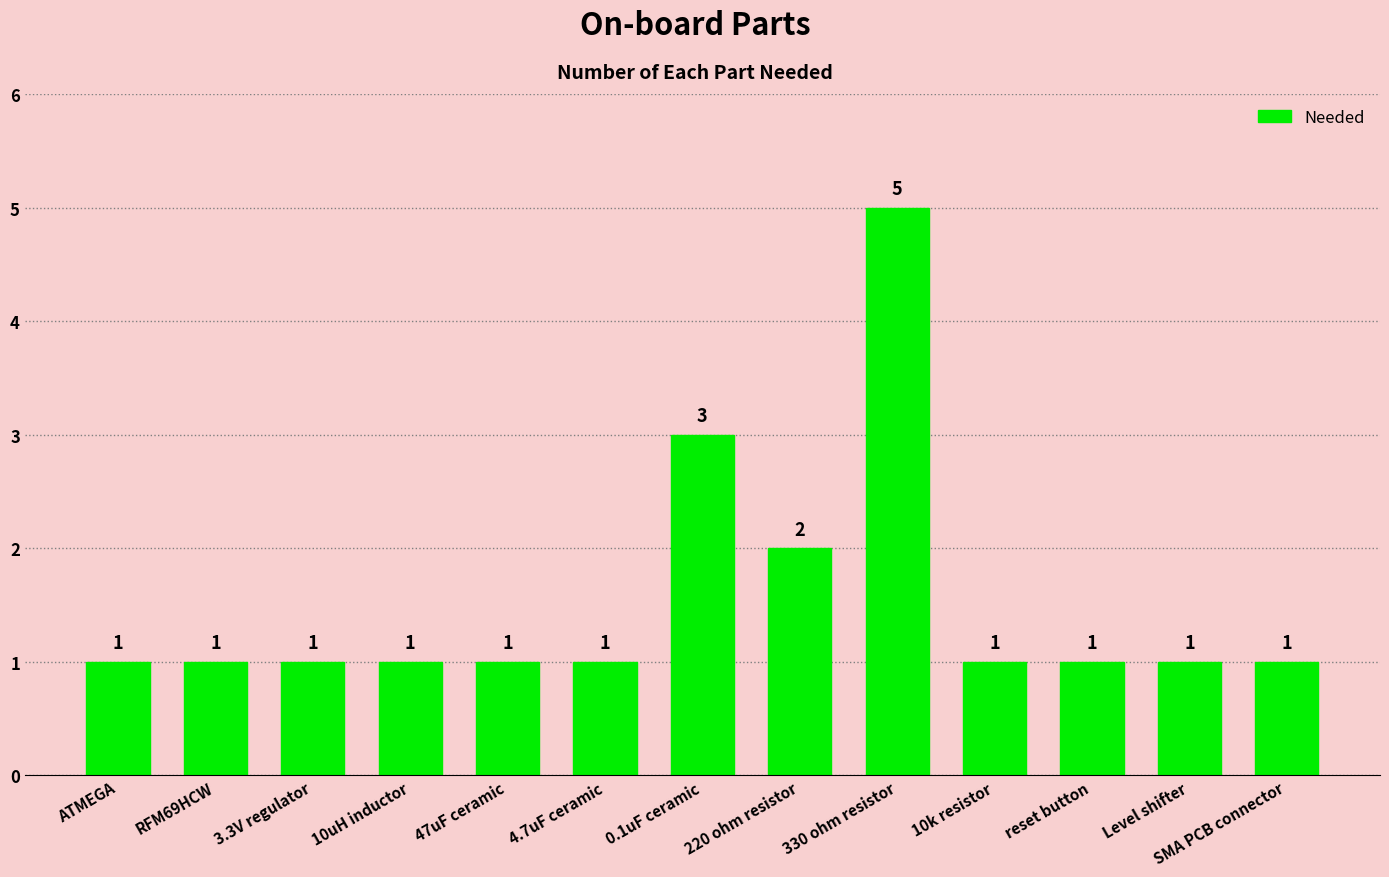

Which category has the highest value across all series?

330 ohm resistor